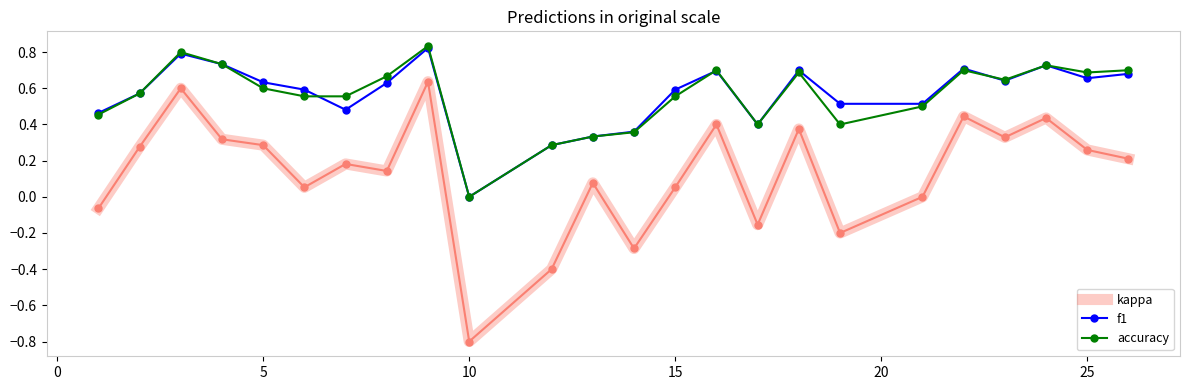

Which series has the widest spread of values?

kappa